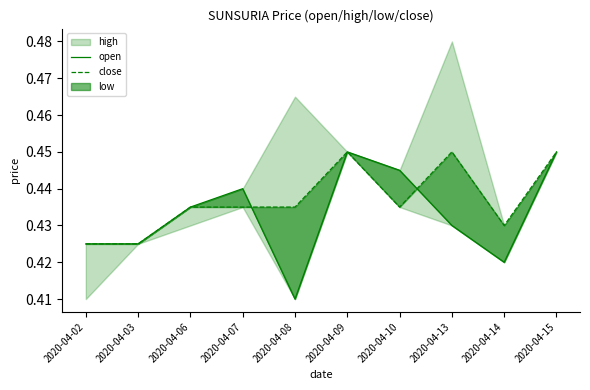

In open, how many points are lower than both neighbors (excluding endpoints)?

2